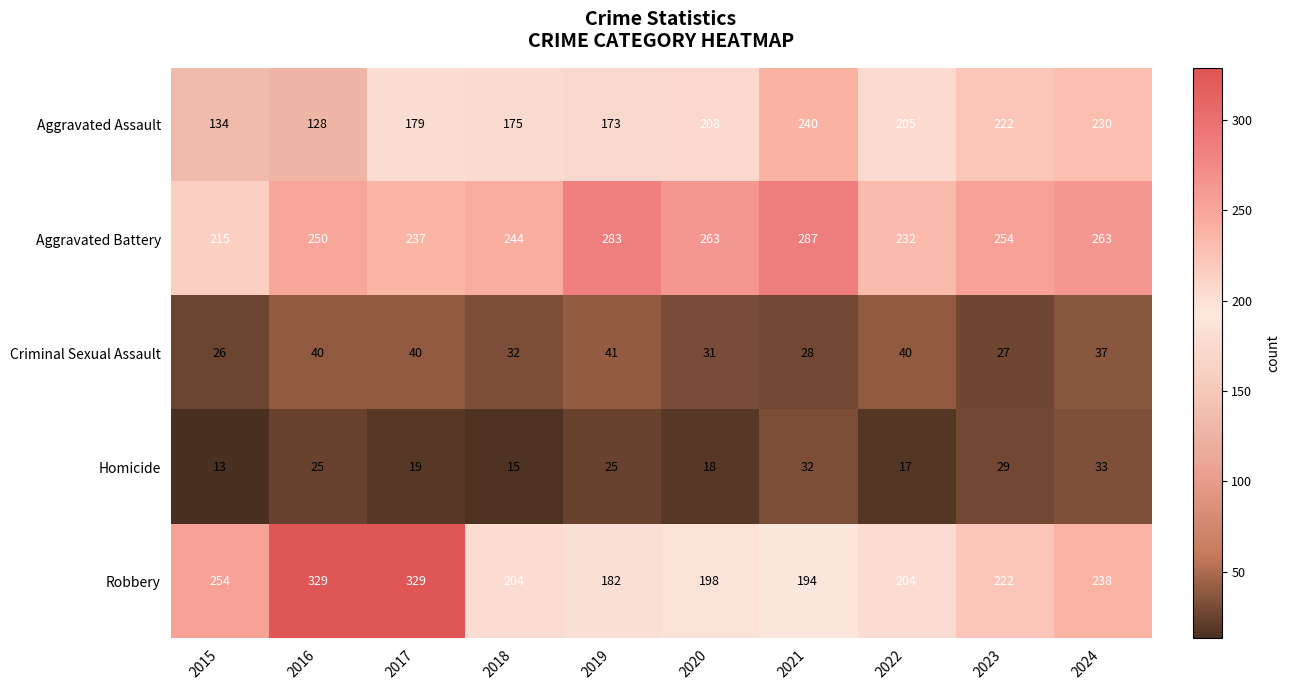

Which series has the largest total across all categories?

Aggravated Battery